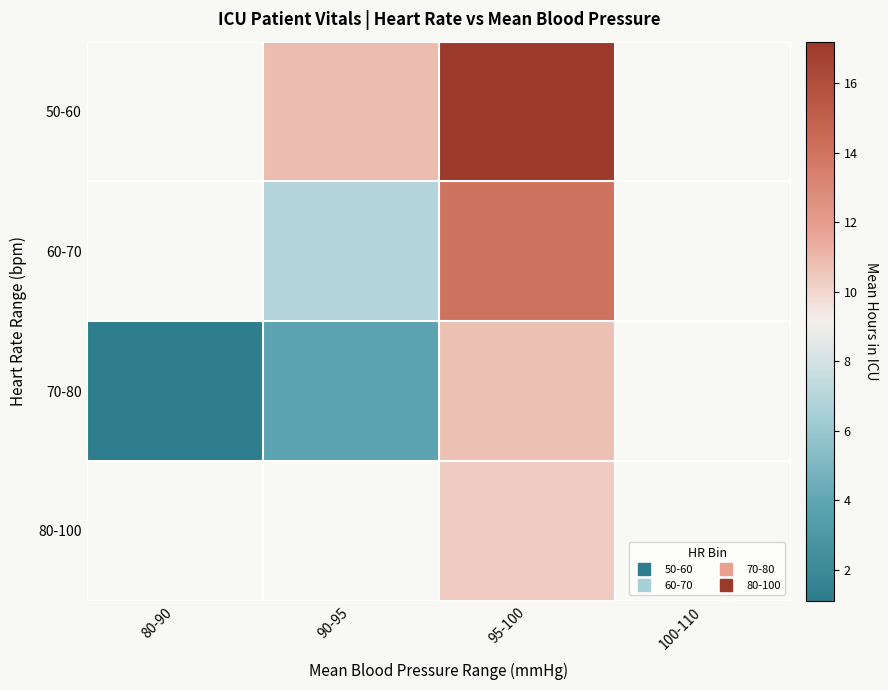

What is the spread (max minus min) of values at 90-95?

7.0